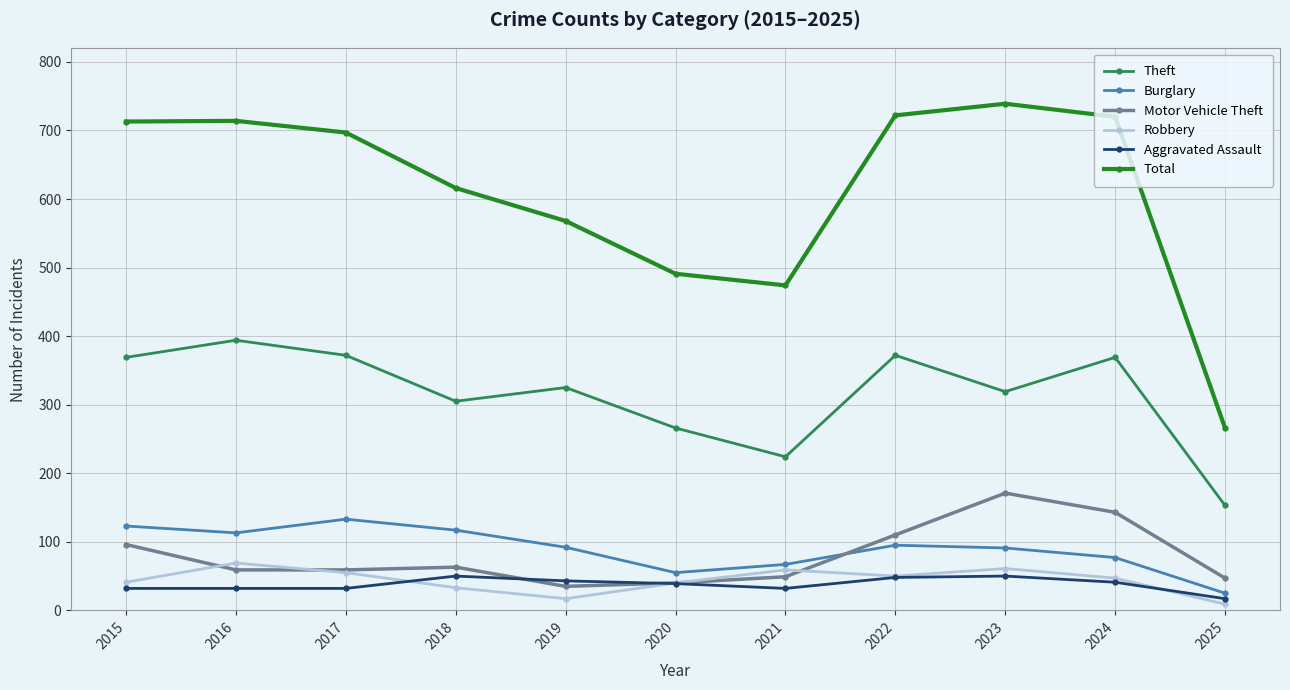

At which category does Total reach its first local valley?

2021